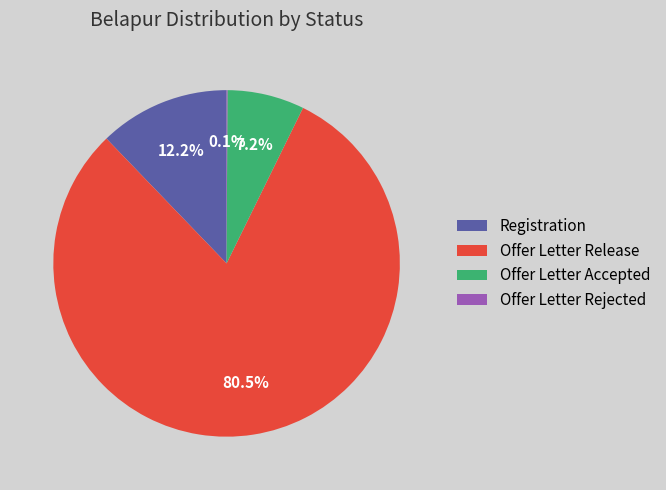

Does any single category account for the majority?

Yes